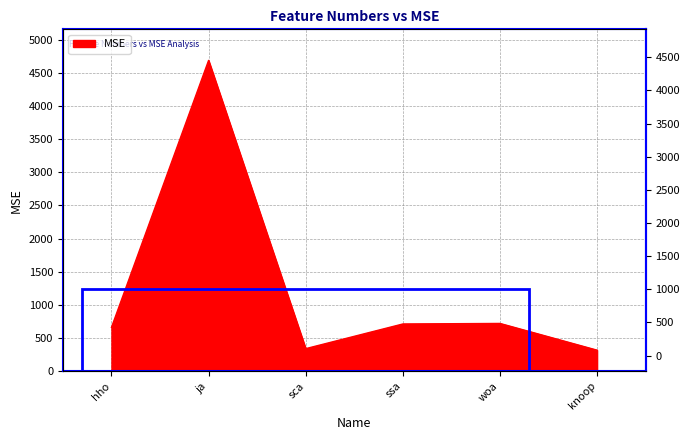

The chart shows a value of 719.8 at woa. True or false?

True